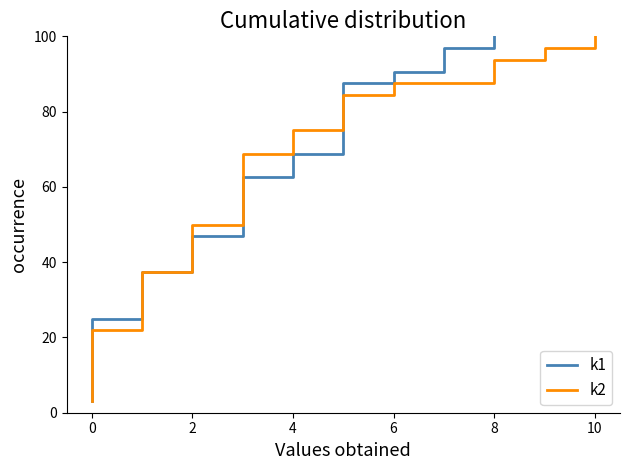

Which series has the largest total across all categories?

k1